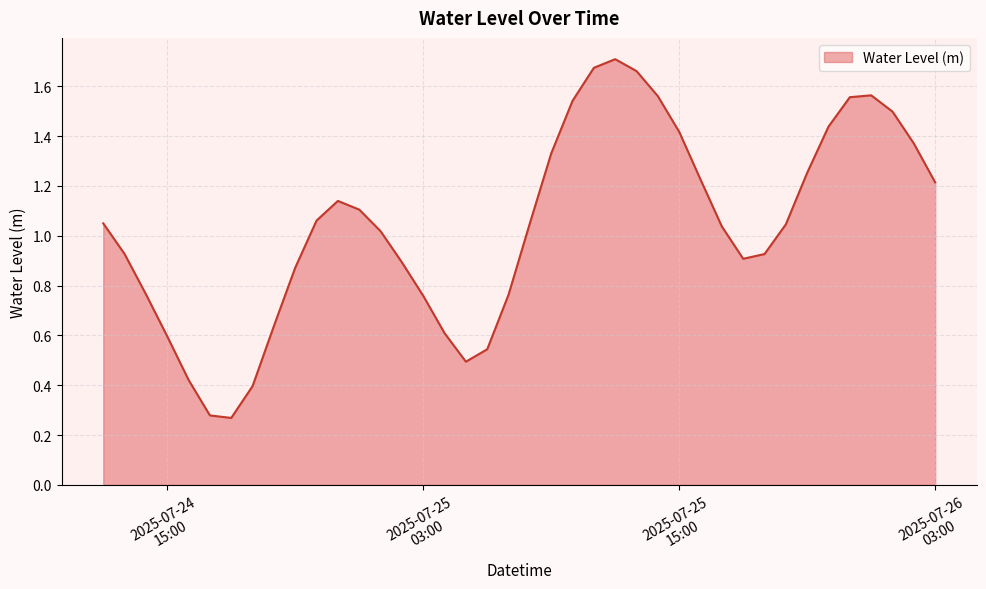

Does the chart have visible grid lines?

Yes